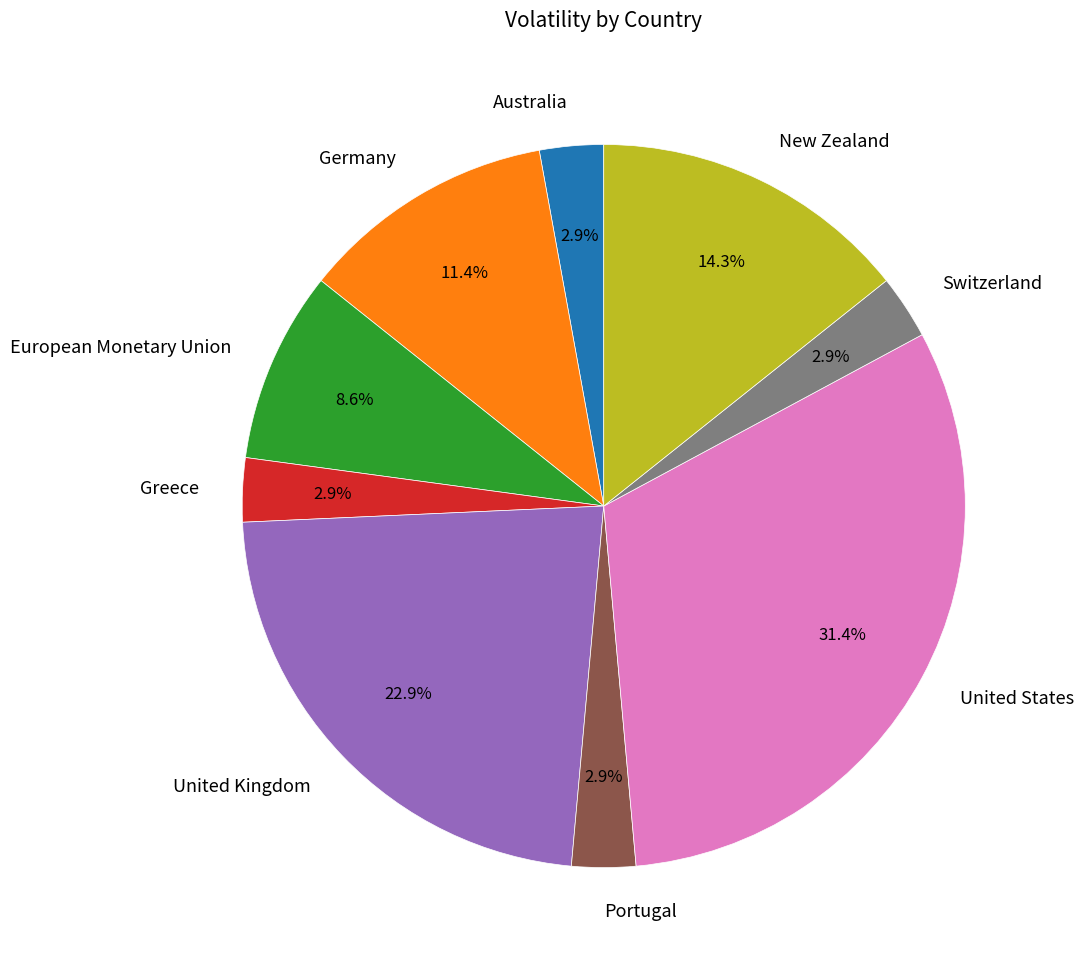

Between New Zealand and Switzerland, which is larger?

New Zealand